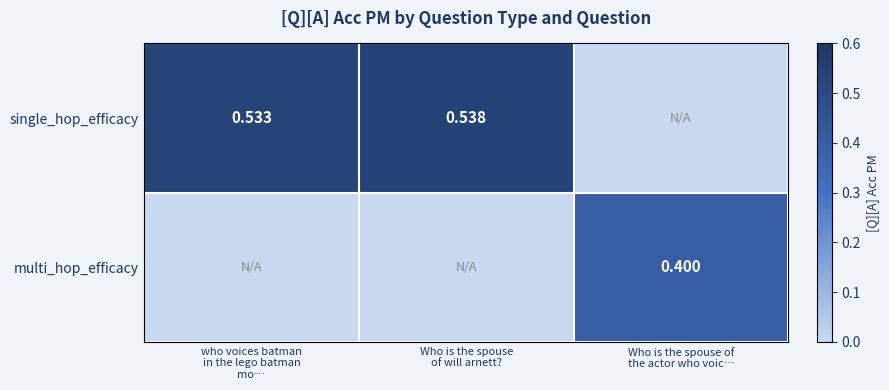

Rank the series by their average value, from lowest to highest.

multi_hop_efficacy, single_hop_efficacy